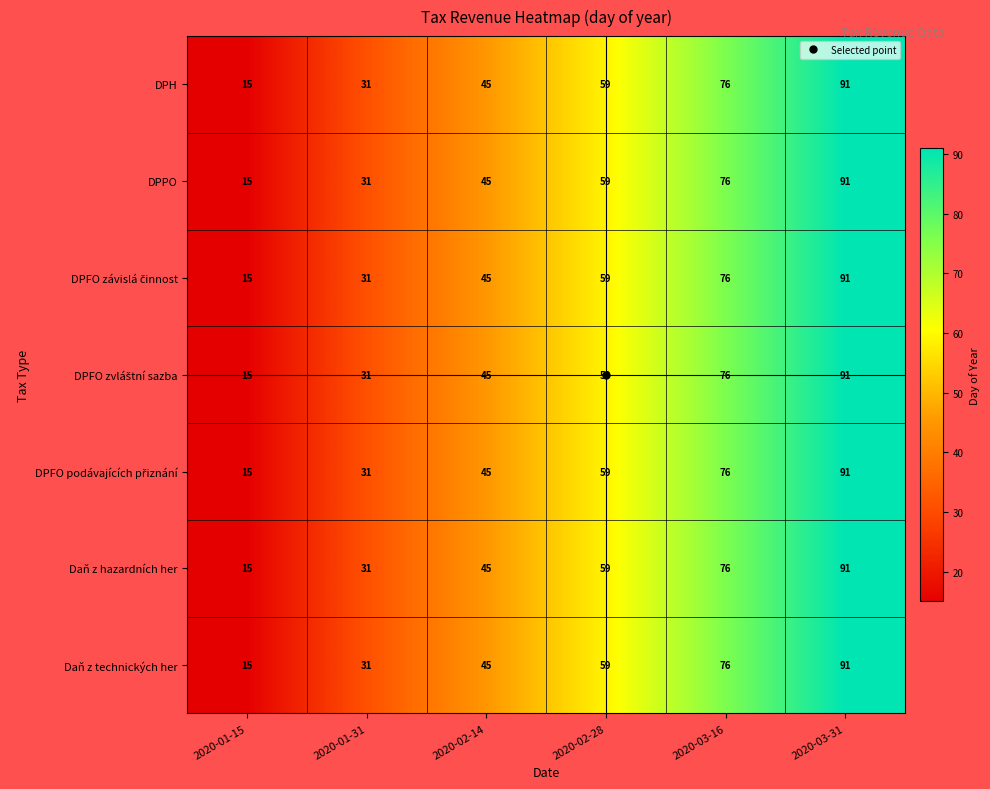

True or false: Daň z technických her has a value of 45 at 2020-02-14.

True